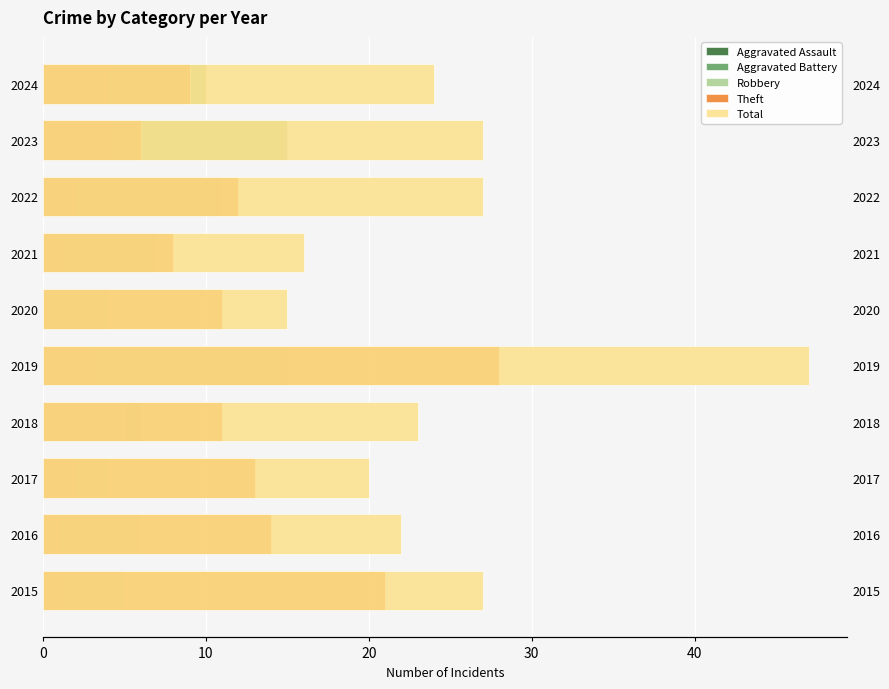

How many distinct data groups are displayed?

5